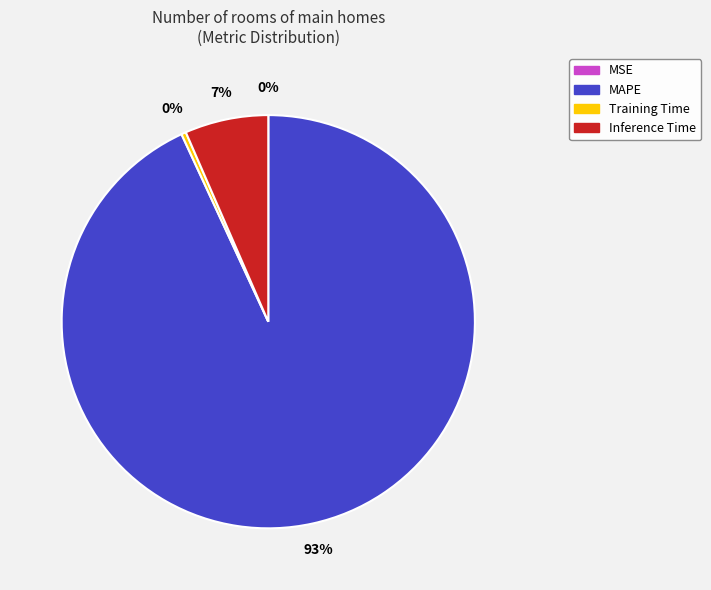

Which slice represents more than half of the pie?

MAPE